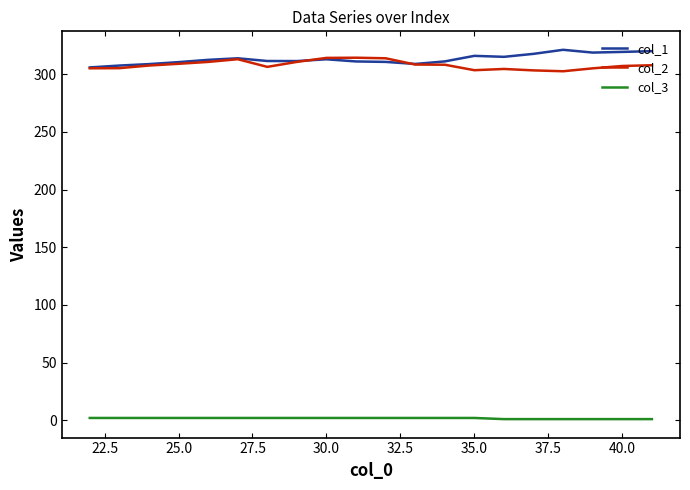

What is the difference between the second highest and second lowest values in the col_1 series?

12.5